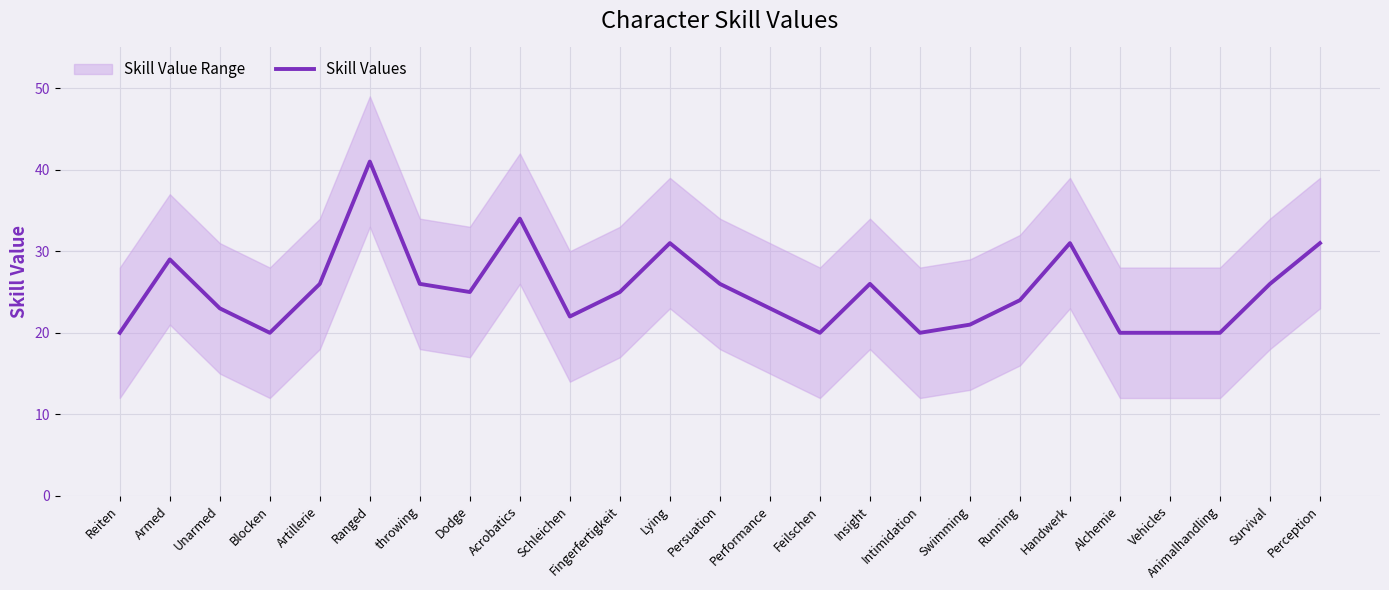

How many data points are less than 25?

12